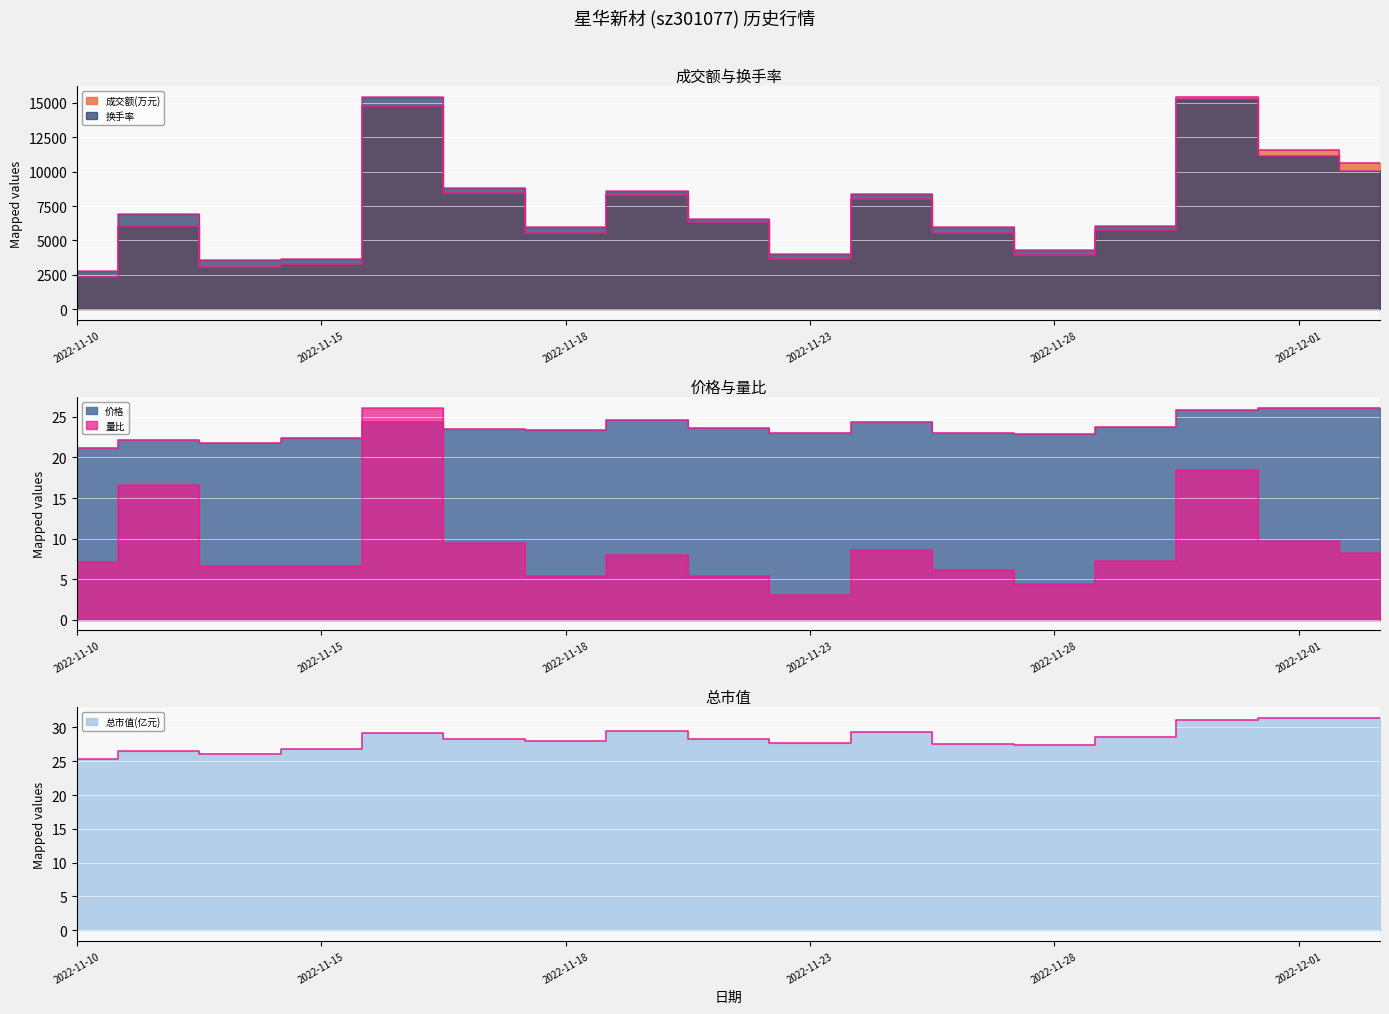

Reading left to right, list all the values displayed in this chart.

成交额(万元): 2022-11-10=2353.0	2022-11-11=6070.0	2022-11-14=3101.0	2022-11-15=3263.0	2022-11-16=14789.0	2022-11-17=8412.0	2022-11-18=5546.0	2022-11-21=8334.0	2022-11-22=6327.0	2022-11-23=3680.0	2022-11-24=7982.0	2022-11-25=5550.0	2022-11-28=3963.0	2022-11-29=5742.0	2022-11-30=15426.0	2022-12-01=11598.0	2022-12-02=10656.0
换手率: 2022-11-10=2792.6	2022-11-11=6915.1	2022-11-14=3543.0	2022-11-15=3666.5	2022-11-16=15426.0	2022-11-17=8833.9	2022-11-18=5965.2	2022-11-21=8577.4	2022-11-22=6573.1	2022-11-23=3989.5	2022-11-24=8349.4	2022-11-25=5955.7	2022-11-28=4302.9	2022-11-29=6079.2	2022-11-30=15245.5	2022-12-01=11170.6	2022-12-02=10068.7
价格: 2022-11-10=21.1	2022-11-11=22.1	2022-11-14=21.8	2022-11-15=22.4	2022-11-16=24.4	2022-11-17=23.6	2022-11-18=23.3	2022-11-21=24.6	2022-11-22=23.6	2022-11-23=23.0	2022-11-24=24.4	2022-11-25=23.0	2022-11-28=22.9	2022-11-29=23.8	2022-11-30=25.9	2022-12-01=26.1	2022-12-02=26.1
量比: 2022-11-10=7.1	2022-11-11=16.6	2022-11-14=6.7	2022-11-15=6.7	2022-11-16=26.1	2022-11-17=9.5	2022-11-18=5.4	2022-11-21=8.0	2022-11-22=5.3	2022-11-23=3.1	2022-11-24=8.5	2022-11-25=6.2	2022-11-28=4.4	2022-11-29=7.2	2022-11-30=18.5	2022-12-01=9.7	2022-12-02=8.2
总市值(亿元): 2022-11-10=25.3	2022-11-11=26.6	2022-11-14=26.1	2022-11-15=26.9	2022-11-16=29.2	2022-11-17=28.3	2022-11-18=28.0	2022-11-21=29.5	2022-11-22=28.3	2022-11-23=27.6	2022-11-24=29.3	2022-11-25=27.6	2022-11-28=27.4	2022-11-29=28.5	2022-11-30=31.1	2022-12-01=31.4	2022-12-02=31.4